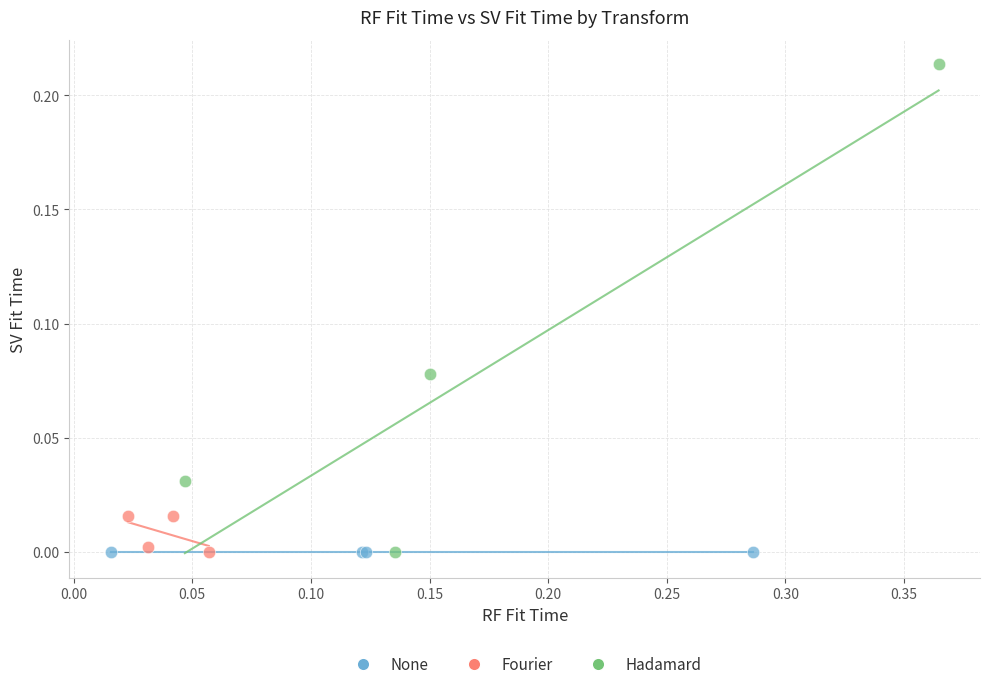

Which series reaches the maximum Y coordinate?

Hadamard